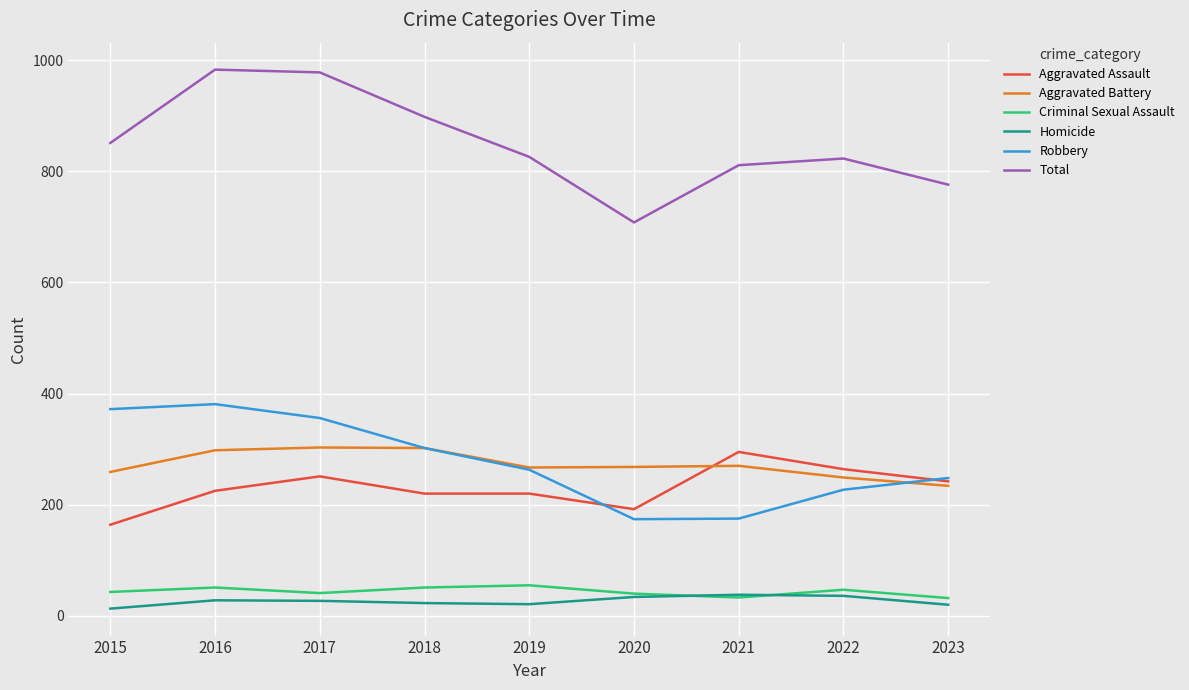

The value of Criminal Sexual Assault at 2019 is 55. True or false?

True